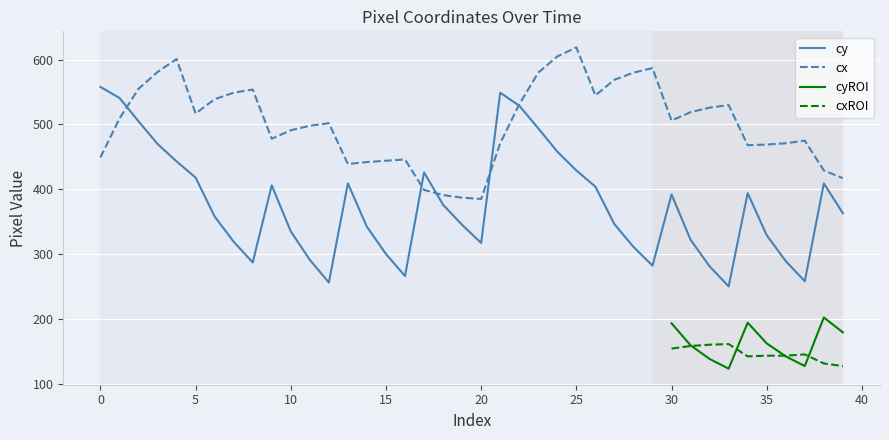

True or false: cy and cx intersect in this chart.

True